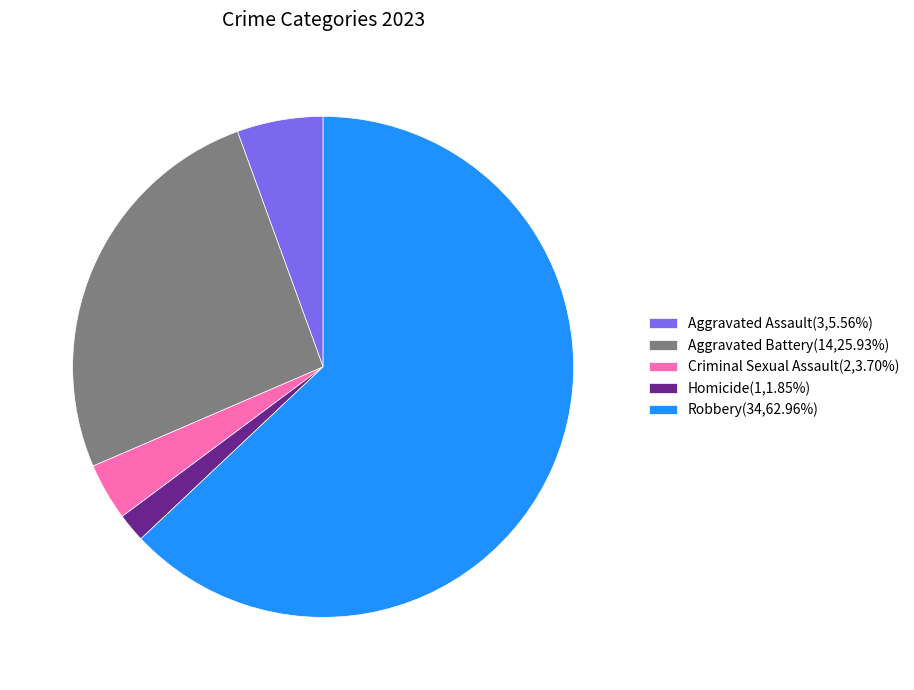

Which slice is the smallest?

Homicide